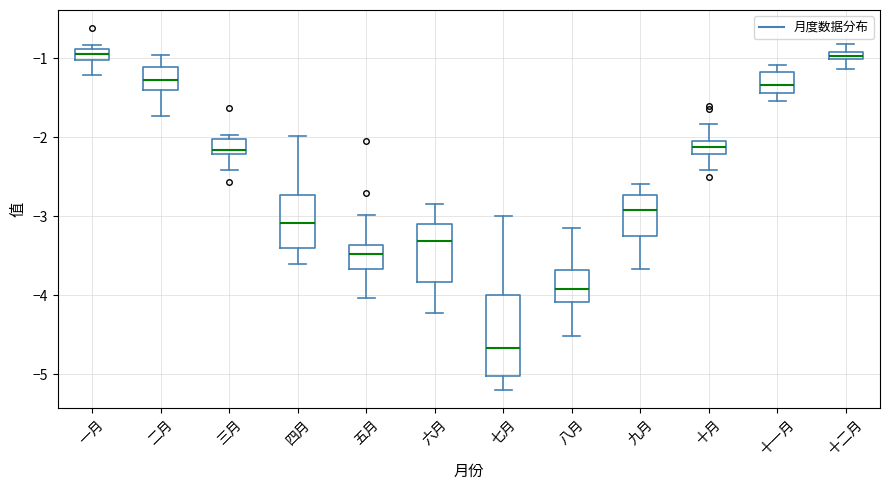

Where is the upper edge of the box for 一月 on the y-axis? The values are not printed on the chart, so give them approximately, as read against the axis.

-0.9